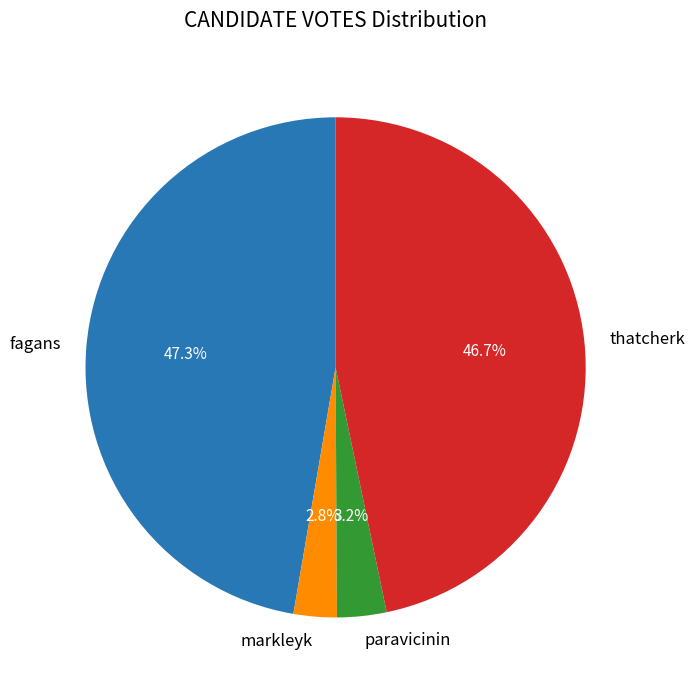

To the nearest percent, what is the average slice percentage?

25%